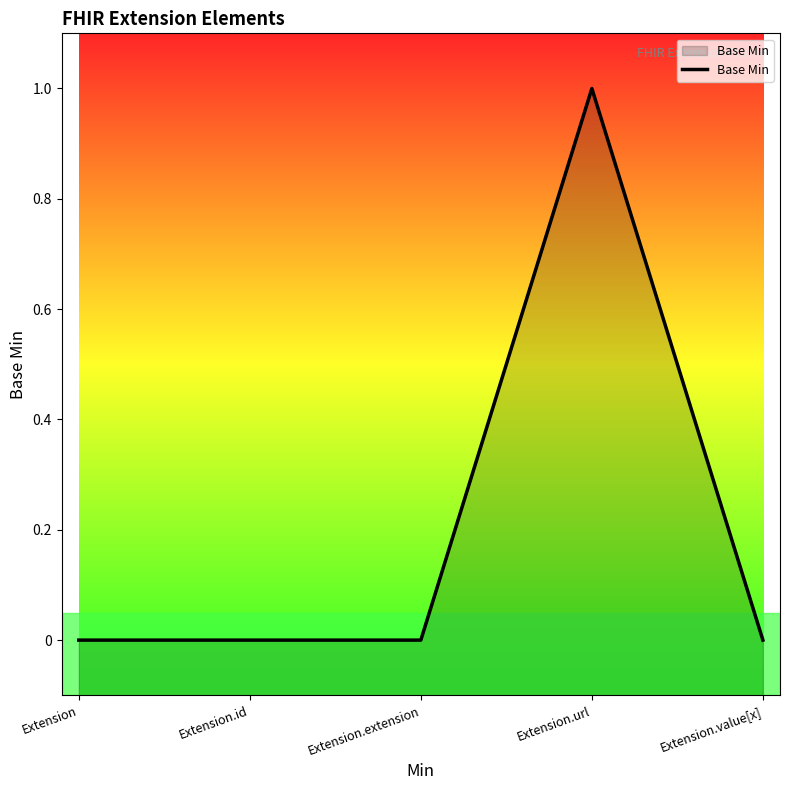

Rank the categories by value from lowest to highest.

Extension, Extension.id, Extension.extension, Extension.value[x], Extension.url